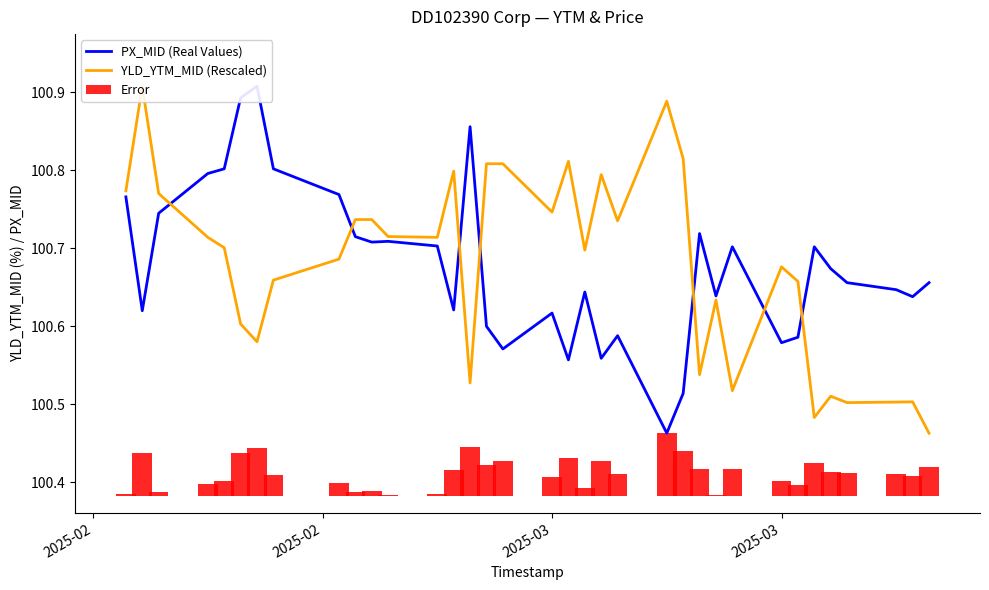

What is the sum of all PX_MID (Real Values) values?

3523.7